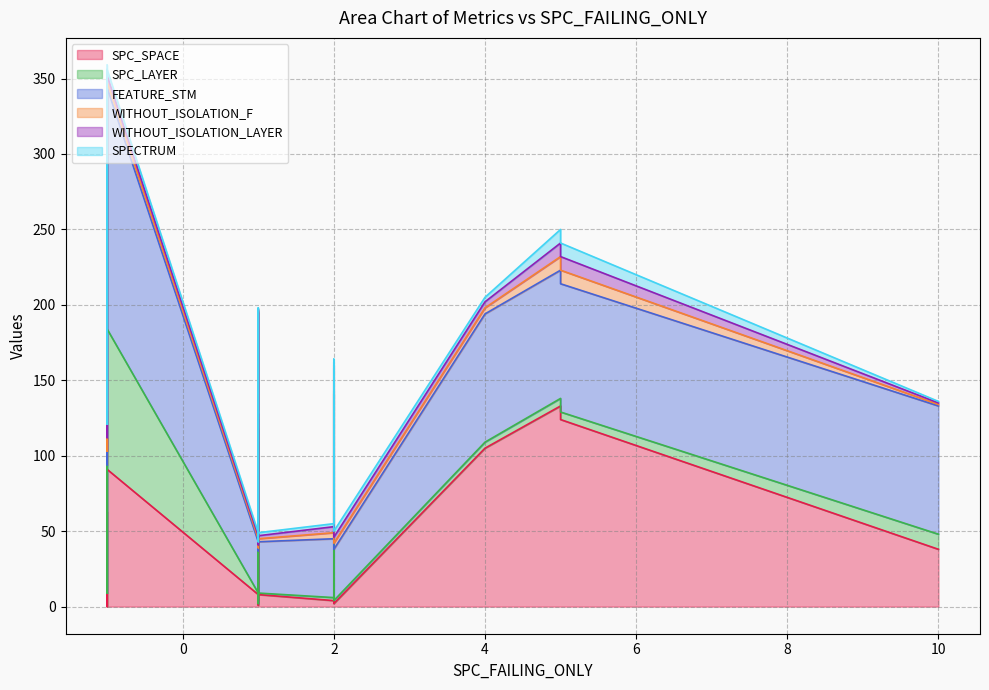

True or false: WITHOUT_ISOLATION_F and WITHOUT_ISOLATION_LAYER intersect in this chart.

False